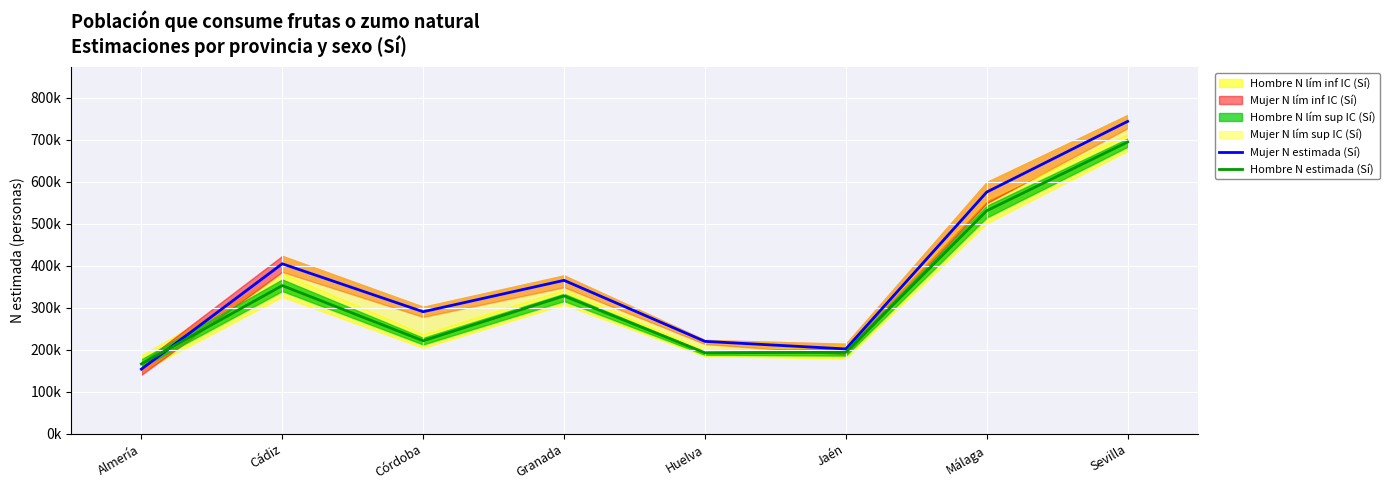

Which category has the highest value across all series?

Sevilla